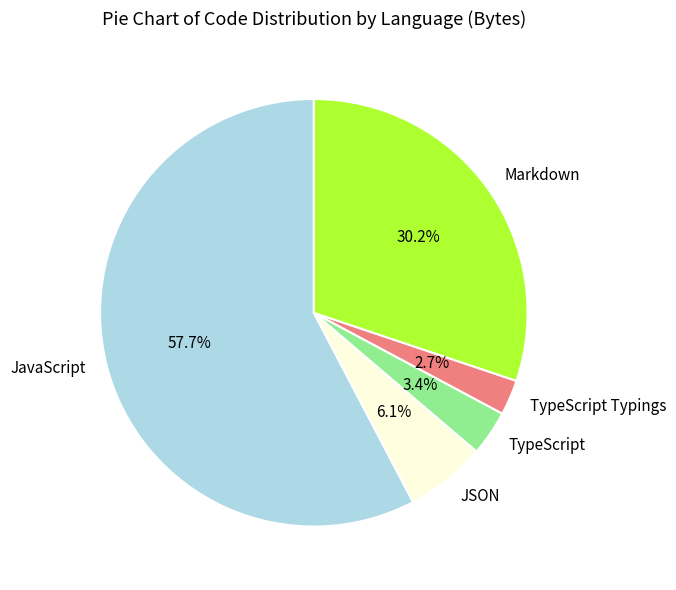

What is the smallest slice in the pie chart?

TypeScript Typings